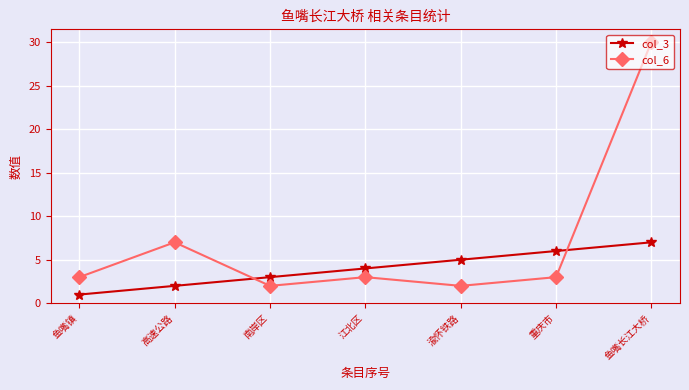

What is the sum of all col_6 values?

50